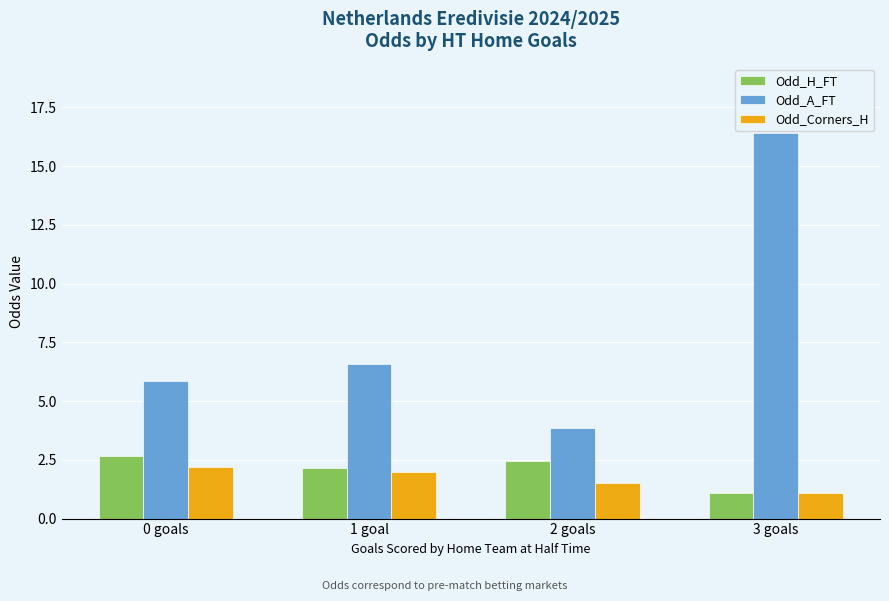

What is the value of the Odd_Corners_H bar at the 1st from the left?

2.2